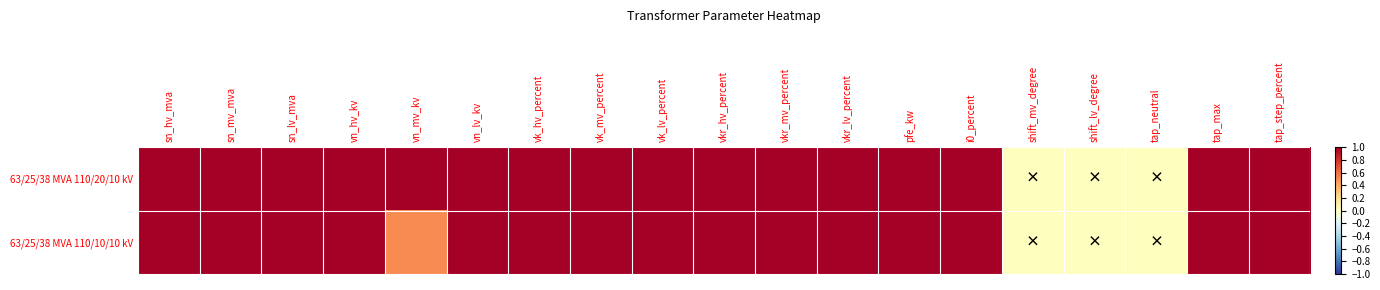

Reading right to left, extract all data points from this chart.

63/25/38 MVA 110/20/10 kV: tap_step_percent=1.0	tap_max=1.0	tap_neutral=0.0	shift_lv_degree=0.0	shift_mv_degree=0.0	i0_percent=1.0	pfe_kw=1.0	vkr_lv_percent=1.0	vkr_mv_percent=1.0	vkr_hv_percent=1.0	vk_lv_percent=1.0	vk_mv_percent=1.0	vk_hv_percent=1.0	vn_lv_kv=1.0	vn_mv_kv=1.0	vn_hv_kv=1.0	sn_lv_mva=1.0	sn_mv_mva=1.0	sn_hv_mva=1.0
63/25/38 MVA 110/10/10 kV: tap_step_percent=1.0	tap_max=1.0	tap_neutral=0.0	shift_lv_degree=0.0	shift_mv_degree=0.0	i0_percent=1.0	pfe_kw=1.0	vkr_lv_percent=1.0	vkr_mv_percent=1.0	vkr_hv_percent=1.0	vk_lv_percent=1.0	vk_mv_percent=1.0	vk_hv_percent=1.0	vn_lv_kv=1.0	vn_mv_kv=0.5	vn_hv_kv=1.0	sn_lv_mva=1.0	sn_mv_mva=1.0	sn_hv_mva=1.0